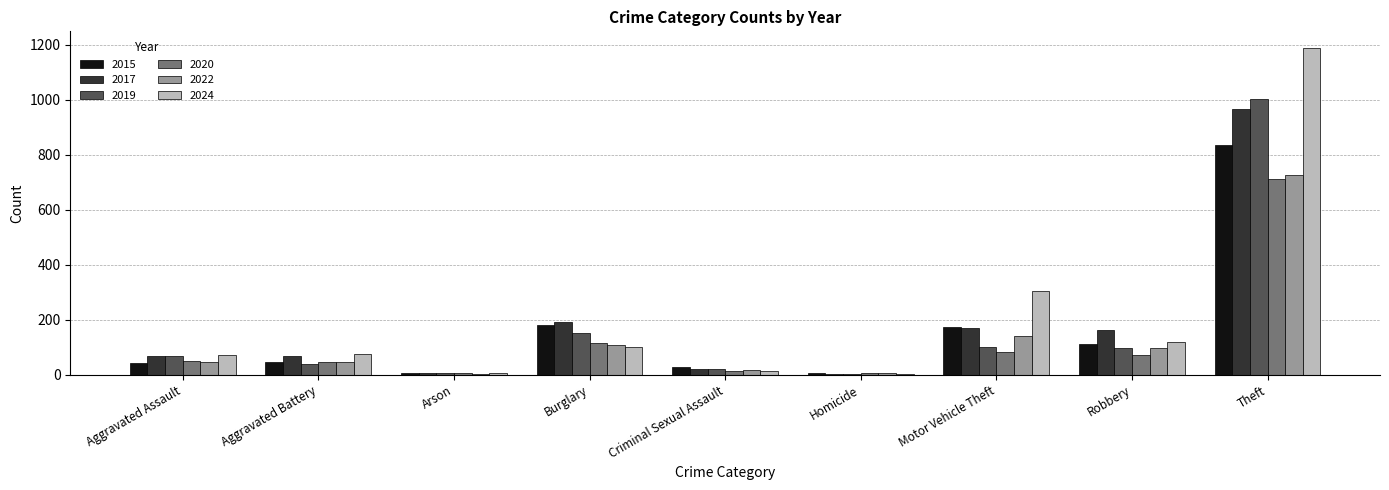

What is the sum of the 2022 values at Robbery and Motor Vehicle Theft?

239